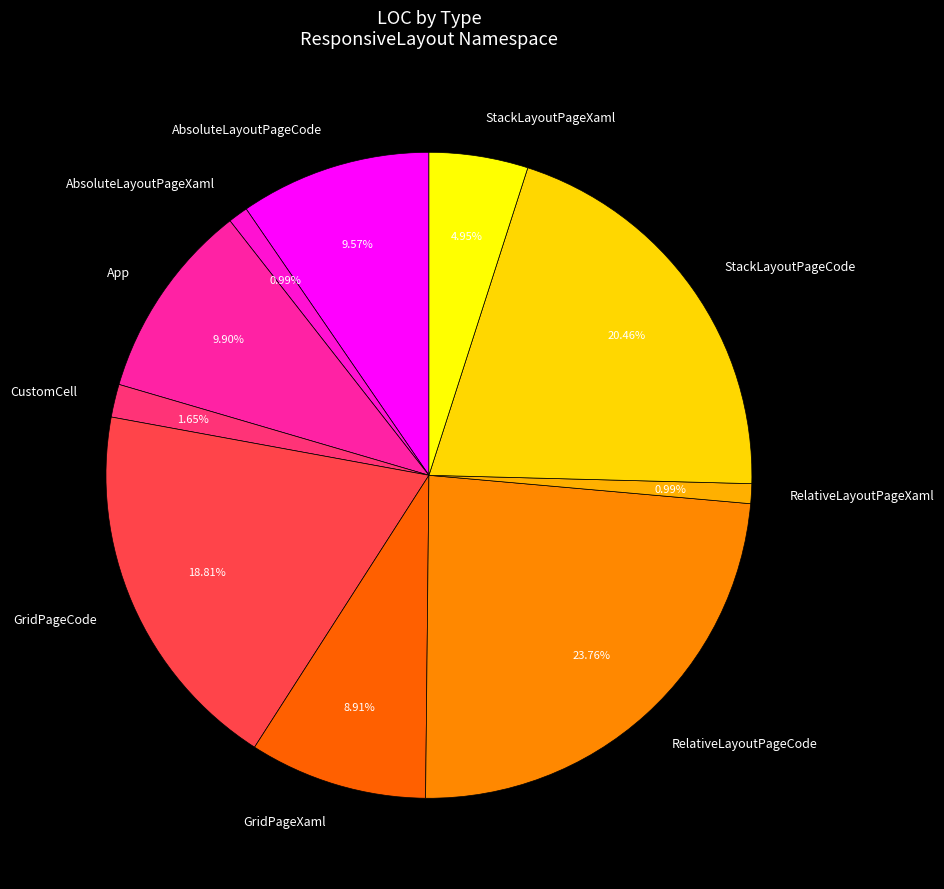

To the nearest percent, what percentage of the pie is App?

10%